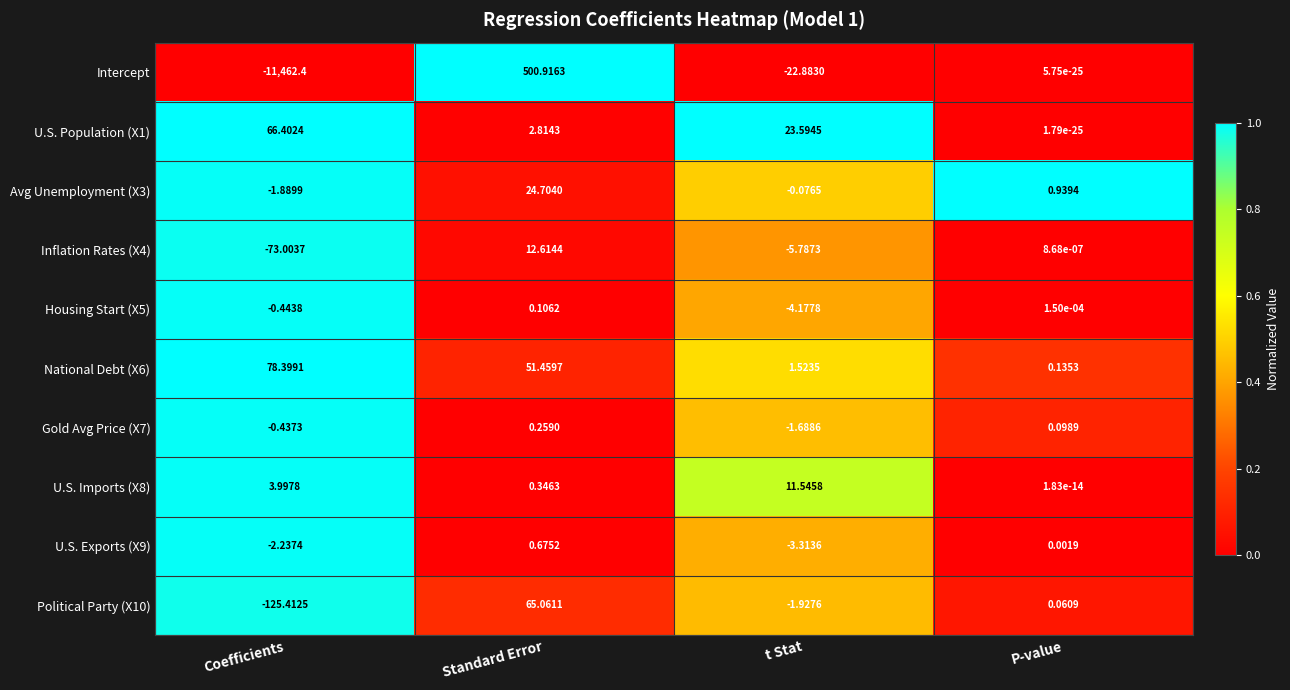

At which category is the sum across all series the highest?

Standard Error